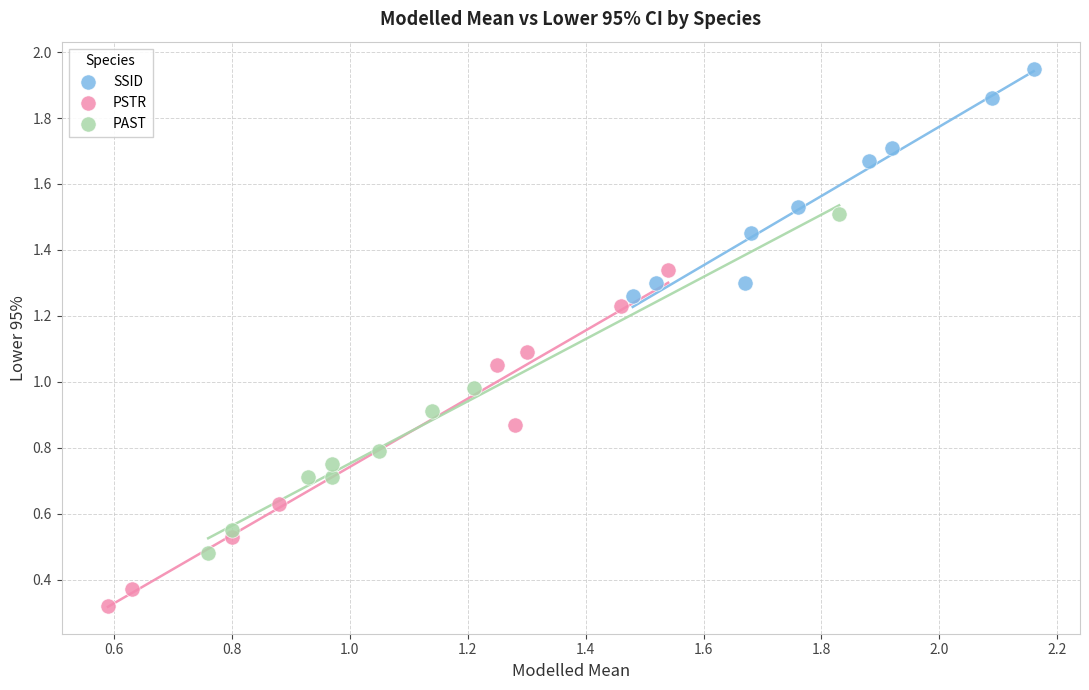

Which series reaches the maximum Y coordinate?

SSID